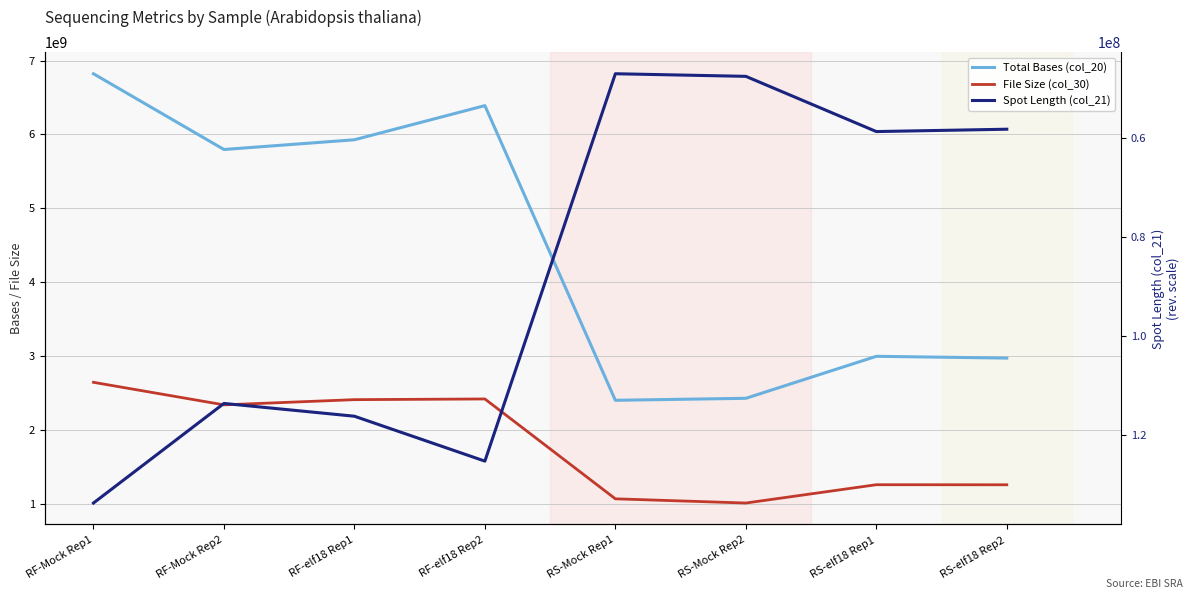

The Total Bases (col_20) series shows 3412256721 at RS-Mock Rep2. True or false?

False